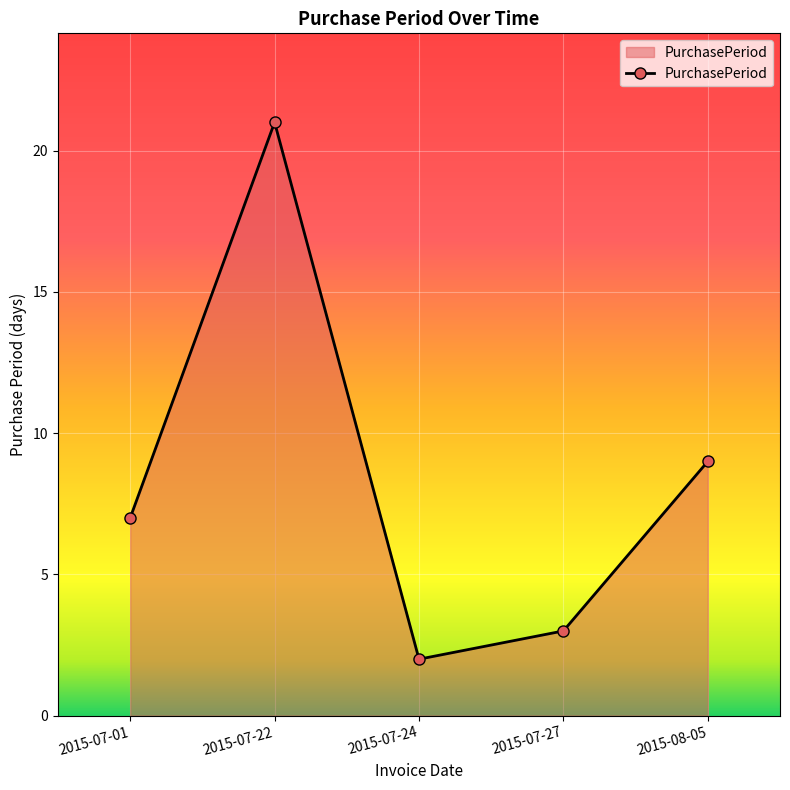

How many interior local valleys (lower than both neighbors) does the data have?

1